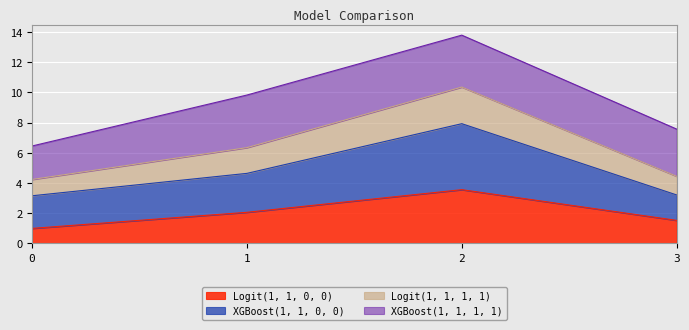

True or false: XGBoost(1, 1, 0, 0) has a value of 3.2 at 3.

True